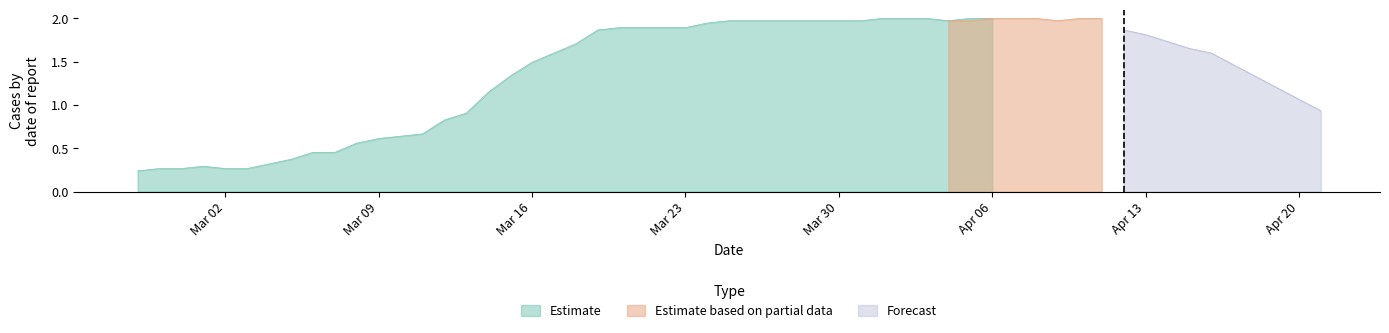

Approximately how many times larger is the value at 2020-03-26 compared to 2020-03-23?

1.0